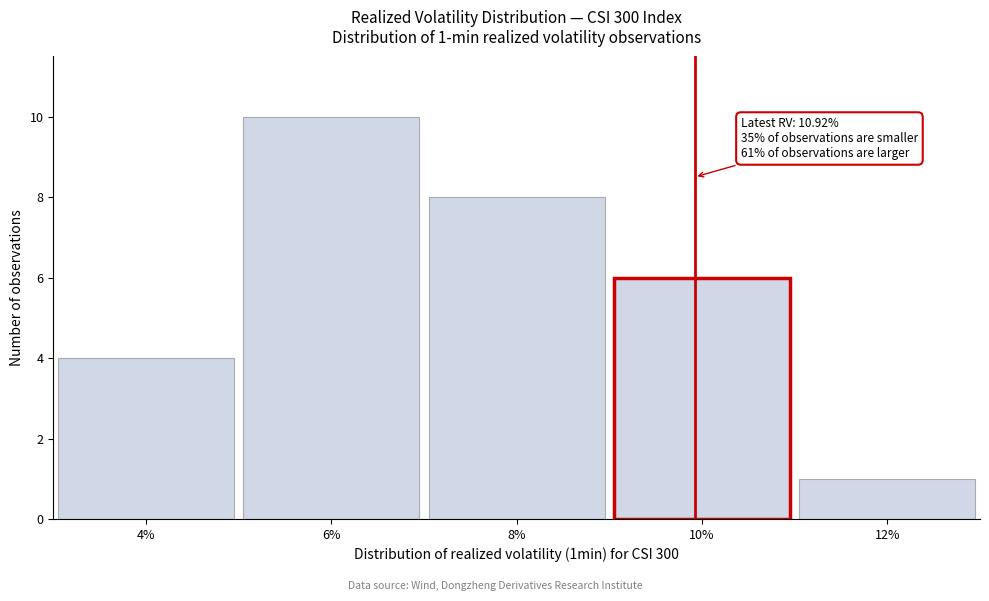

Reading left to right, transcribe all the data shown in this chart.

4%=4	6%=10	8%=8	10%=6	12%=1